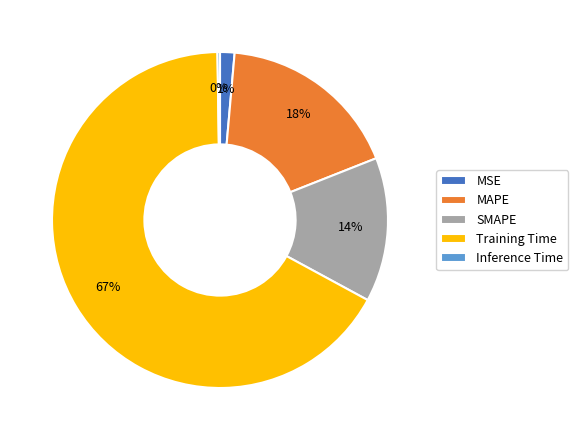

Is it true that Training Time is 81% of the pie?

False